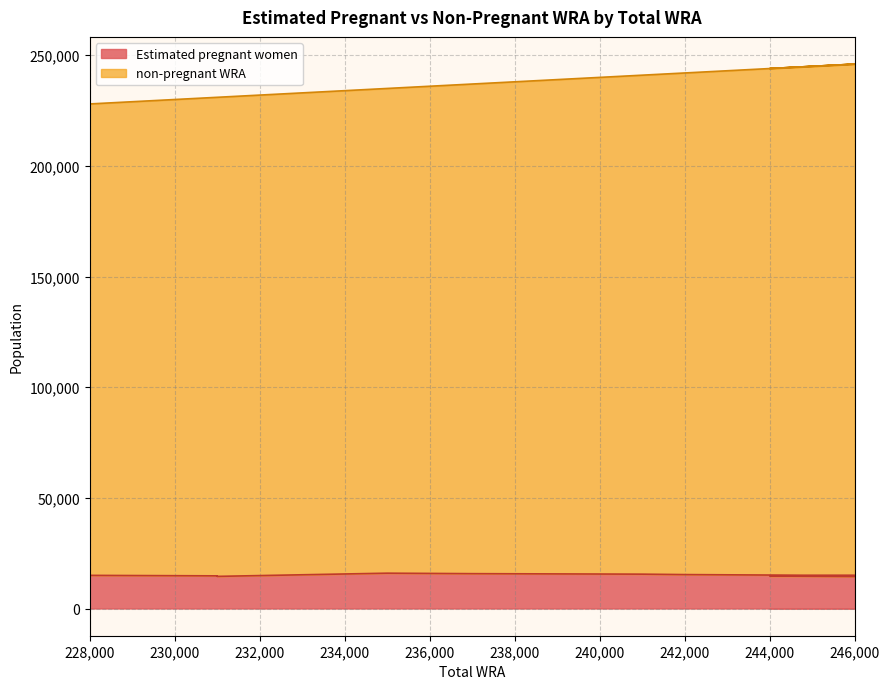

True or false: Estimated pregnant women has more than 1 points higher than both neighbors.

False